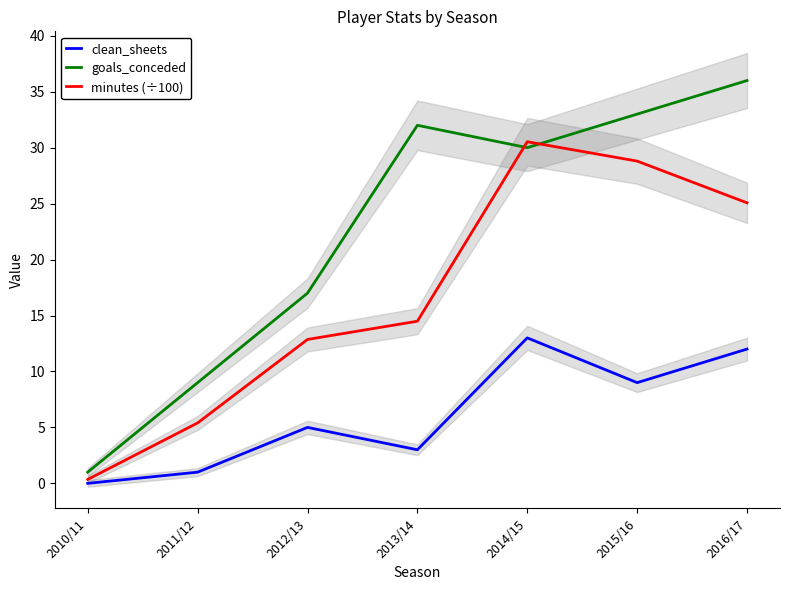

How many interior local peaks does the goals_conceded series have?

1